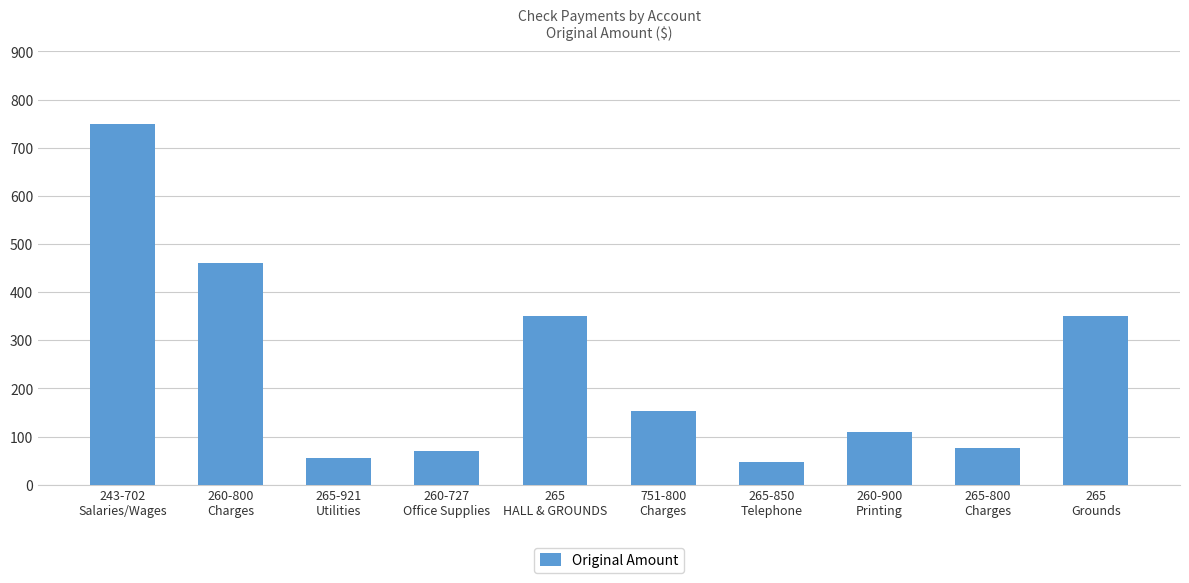

Reading right to left, transcribe all the data shown in this chart.

265
Grounds=350.0	265-800
Charges=76.0	260-900
Printing=110.4	265-850
Telephone=46.2	751-800
Charges=152.0	265
HALL & GROUNDS=350.0	260-727
Office Supplies=69.8	265-921
Utilities=54.9	260-800
Charges=460.9	243-702
Salaries/Wages=750.0